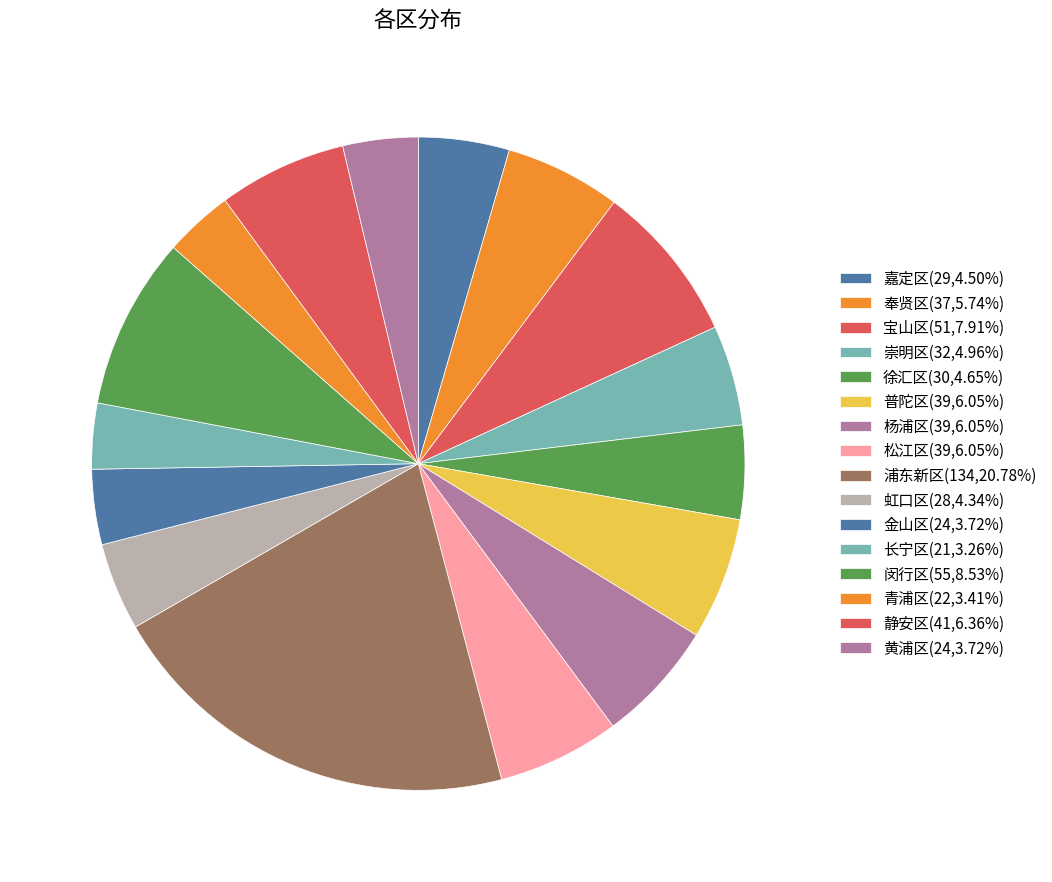

To the nearest percent, what portion does 金山区 represent?

4%